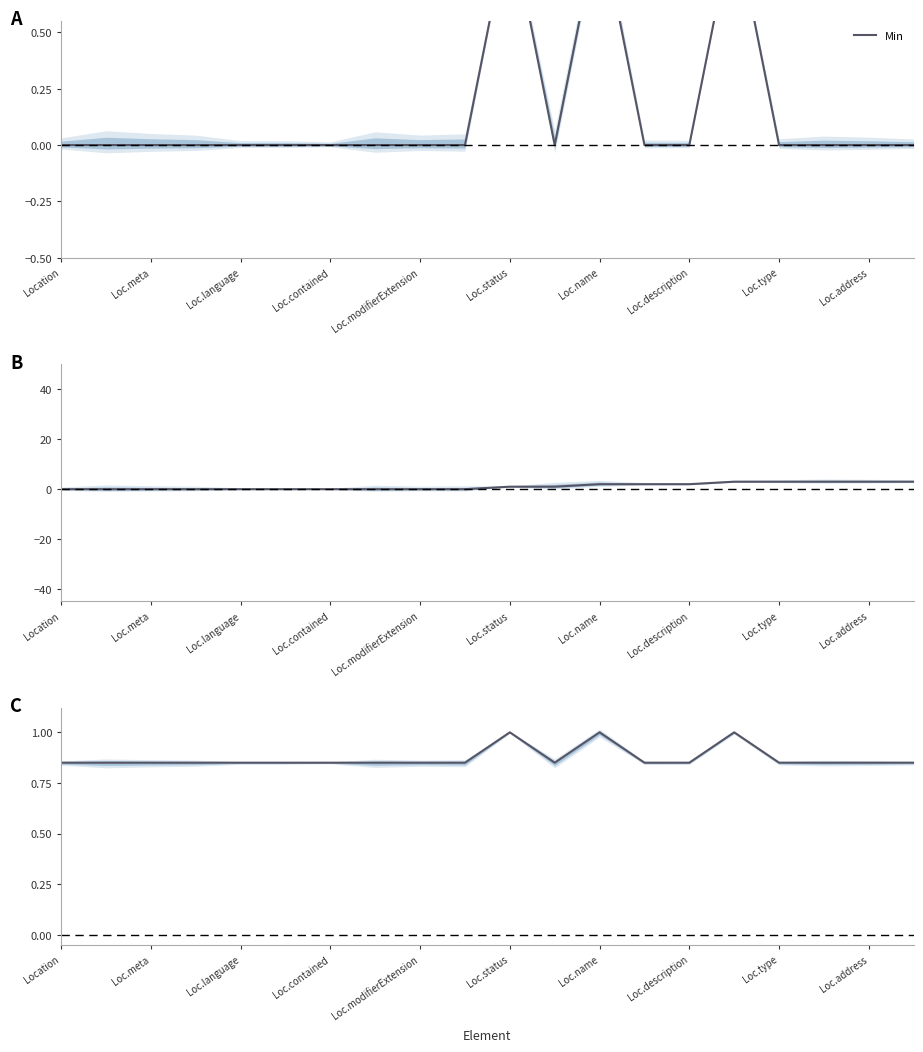

What is the difference between the maximum and minimum values?

0.2